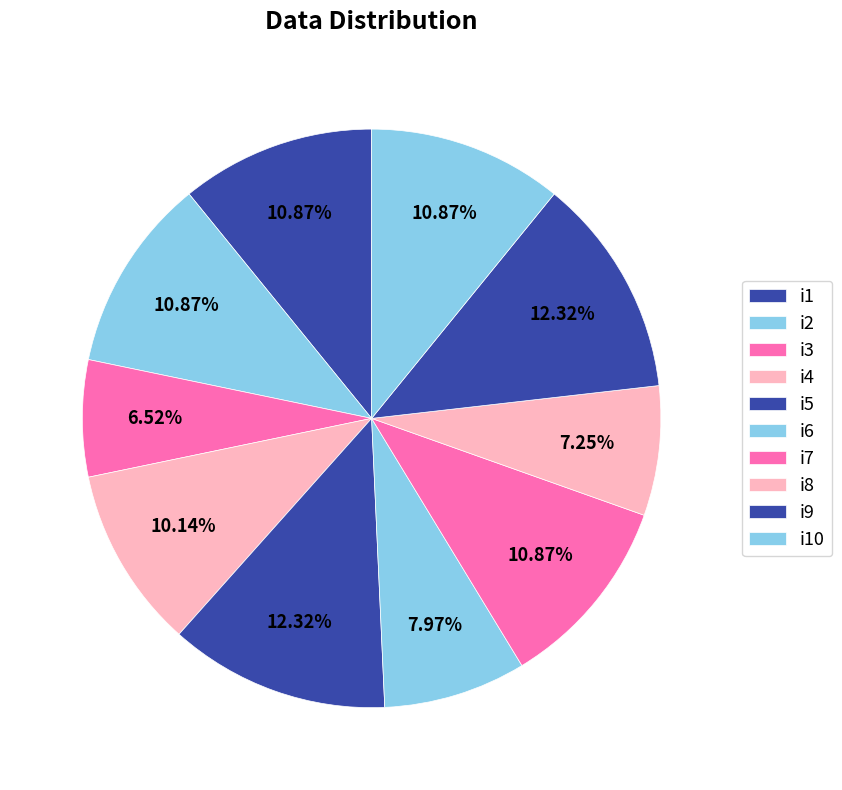

Rank the categories by value from highest to lowest.

i5, i9, i1, i2, i7, i10, i4, i6, i8, i3